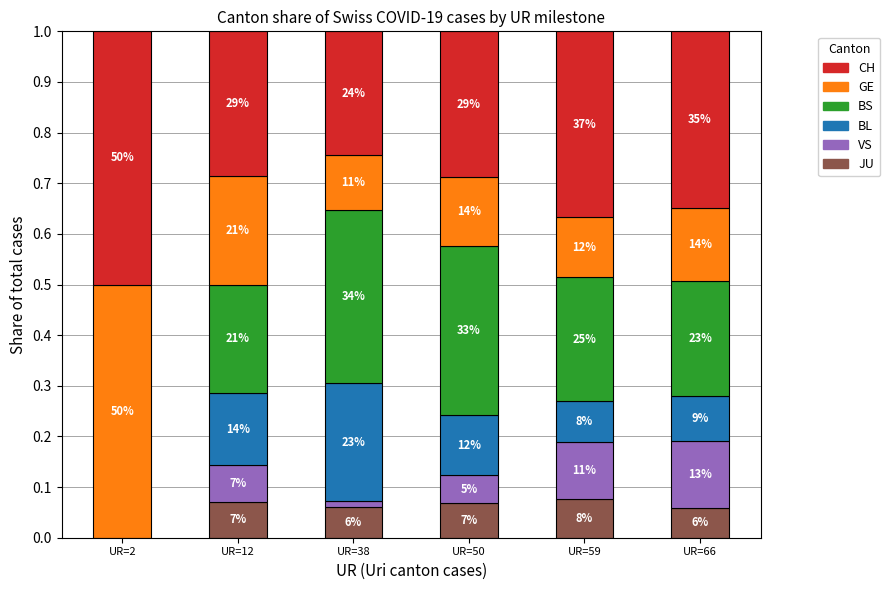

Does the chart contain stacked bars?

Yes